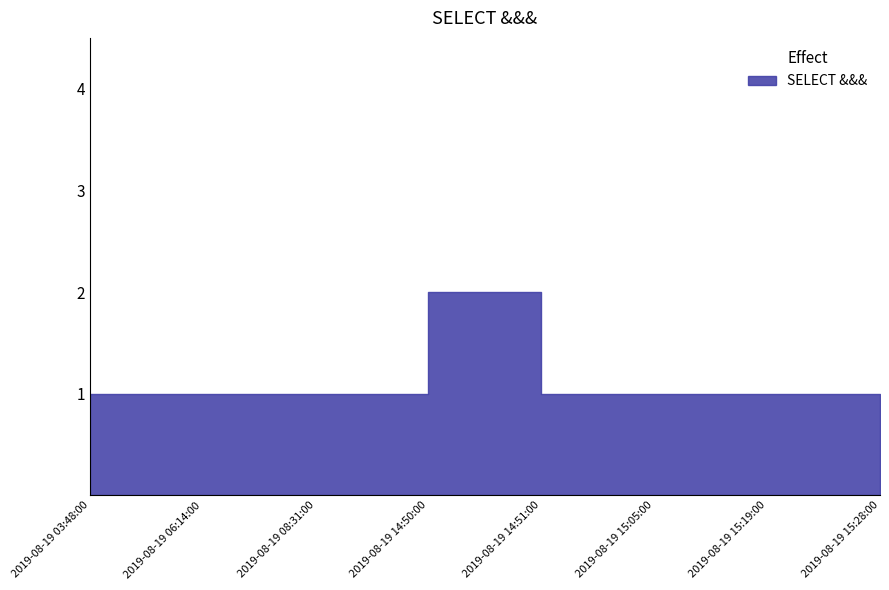

What is the change in value from 2019-08-19 08:31:00 to 2019-08-19 14:50:00?

+1